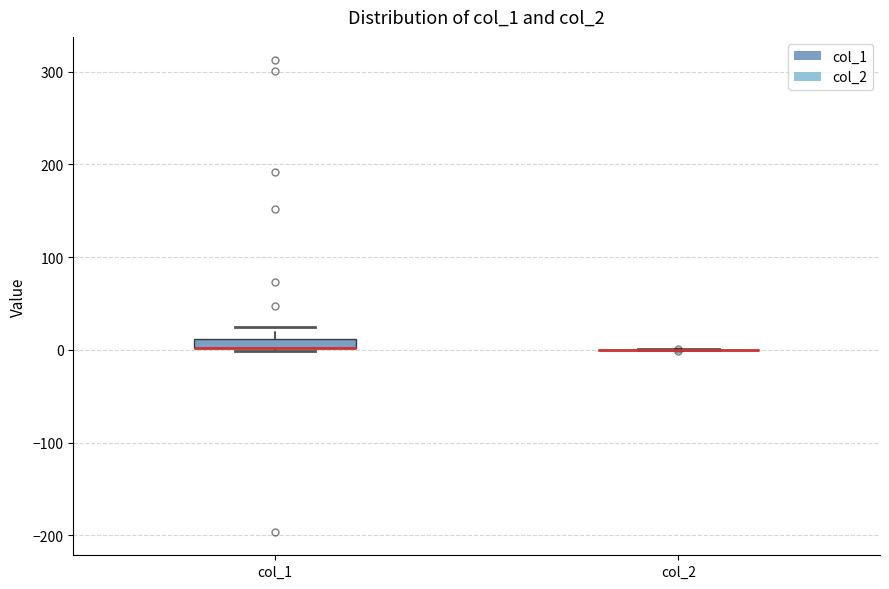

Where is the upper edge of the box for col_1 on the y-axis? The values are not printed on the chart, so give them approximately, as read against the axis.

10